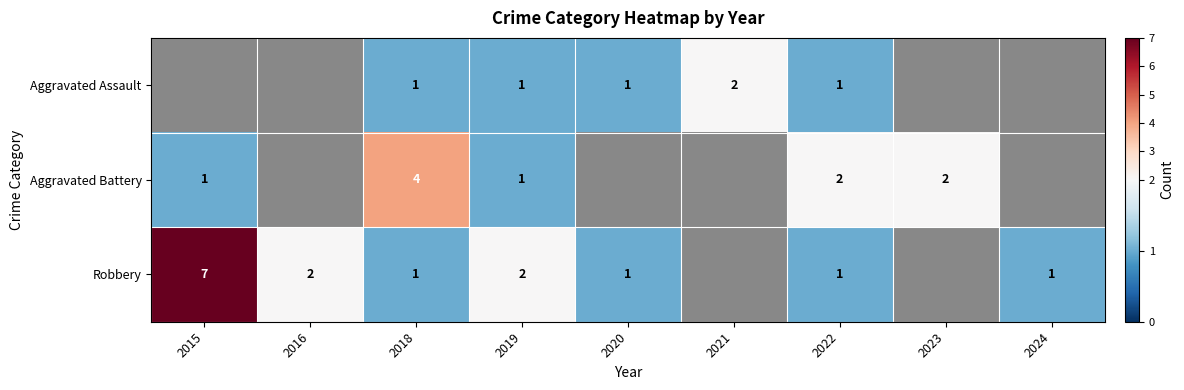

Which category has the lowest value in the Robbery series?

2018